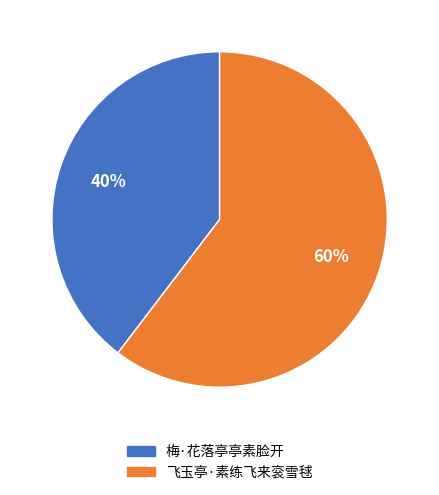

To the nearest percent, what percentage of the pie is 飞玉亭·素练飞来衮雪毬?

60%